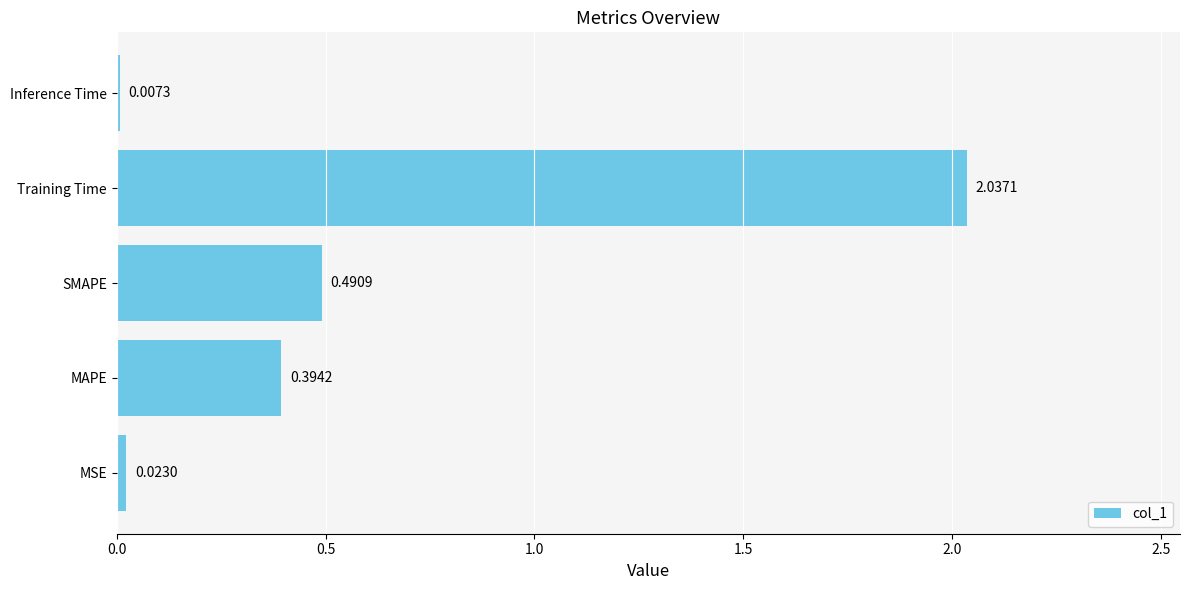

What is the sum of the values at MSE and Training Time?

2.1